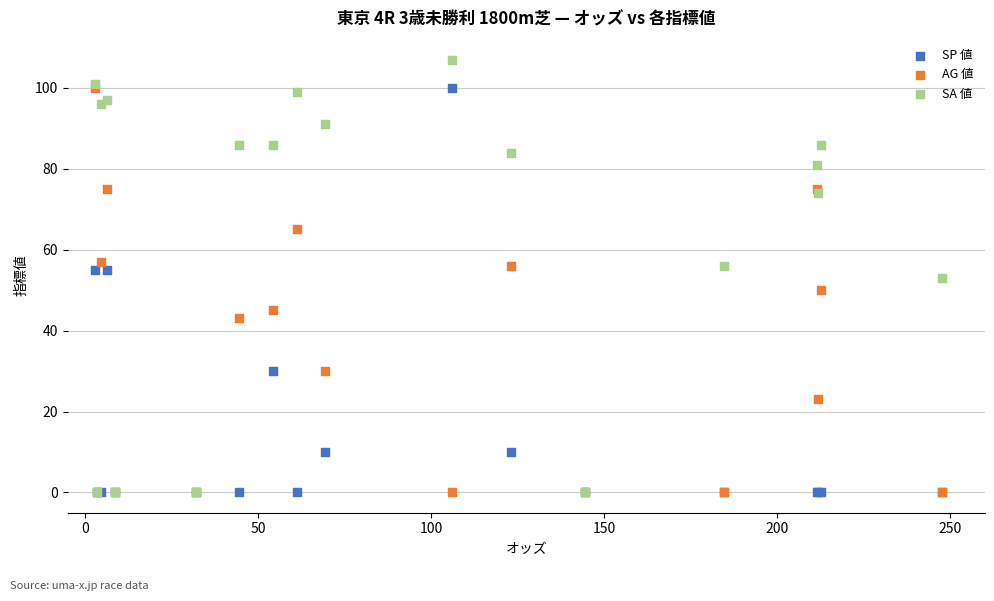

Which series has the widest spread of Y values?

SA 値